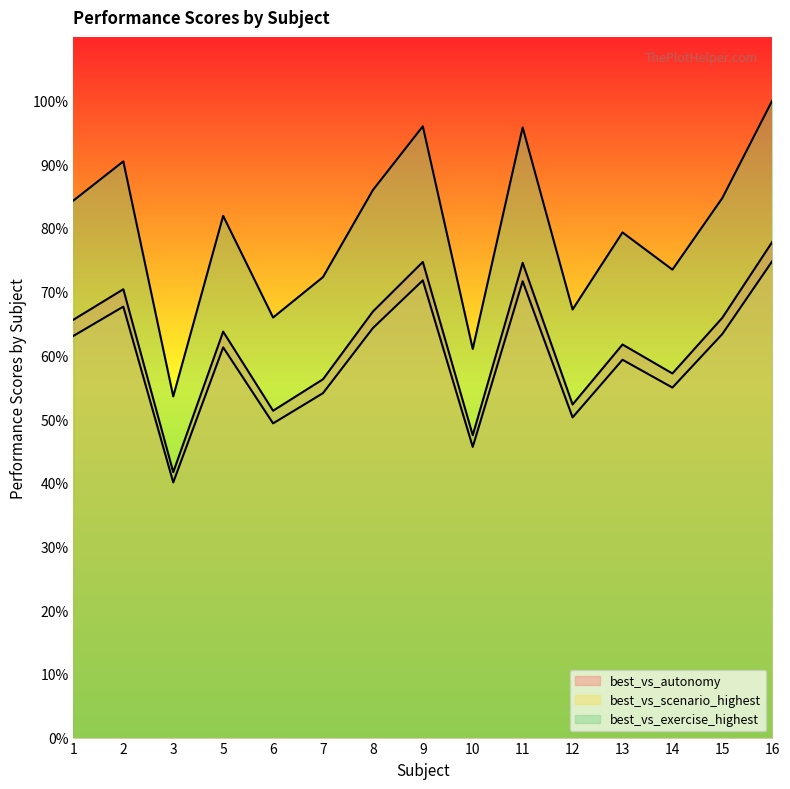

What is the difference between the maximum and minimum values in the best_vs_scenario_highest series?

0.5